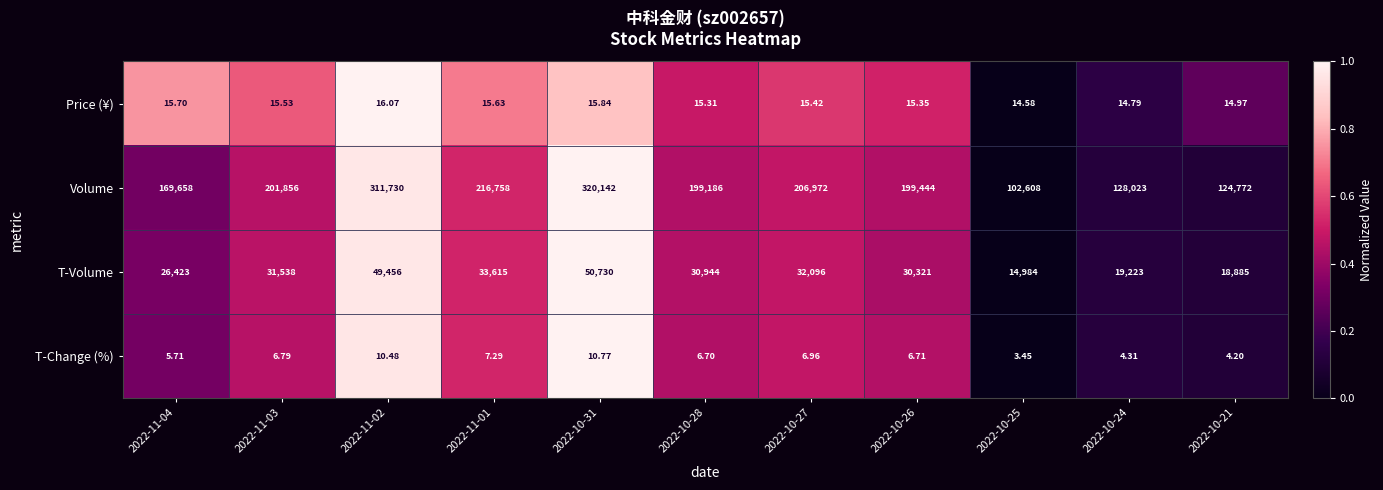

Rank the series by their maximum value, from highest to lowest.

Volume, T-Volume, Price (¥), T-Change (%)